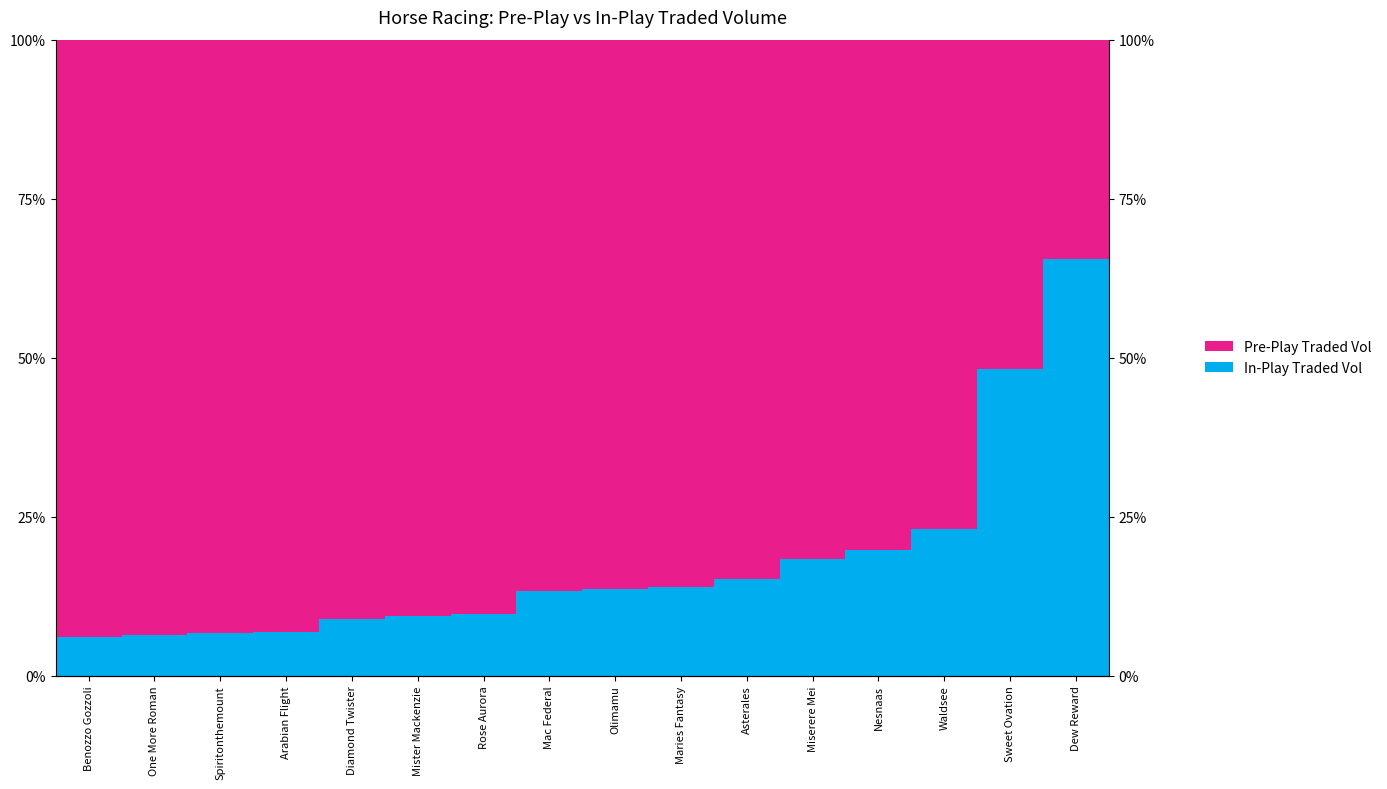

What are all the series names shown in the legend?

In-Play Traded Vol, Pre-Play Traded Vol